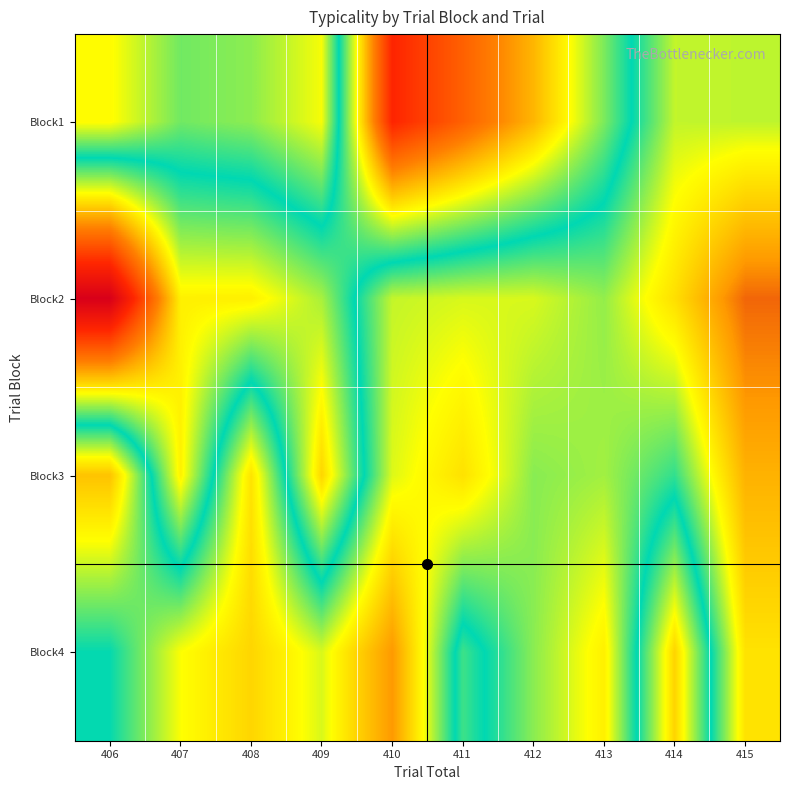

At how many categories does at least one series exceed 84?

1